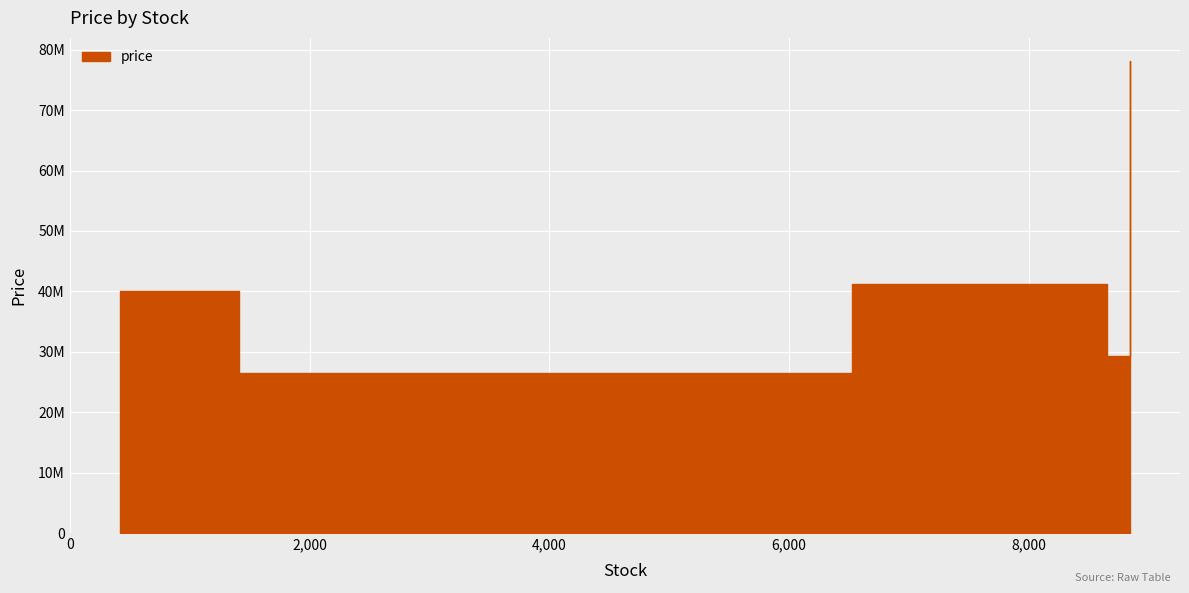

The chart shows a value of 78050206.4 at 8843. True or false?

True